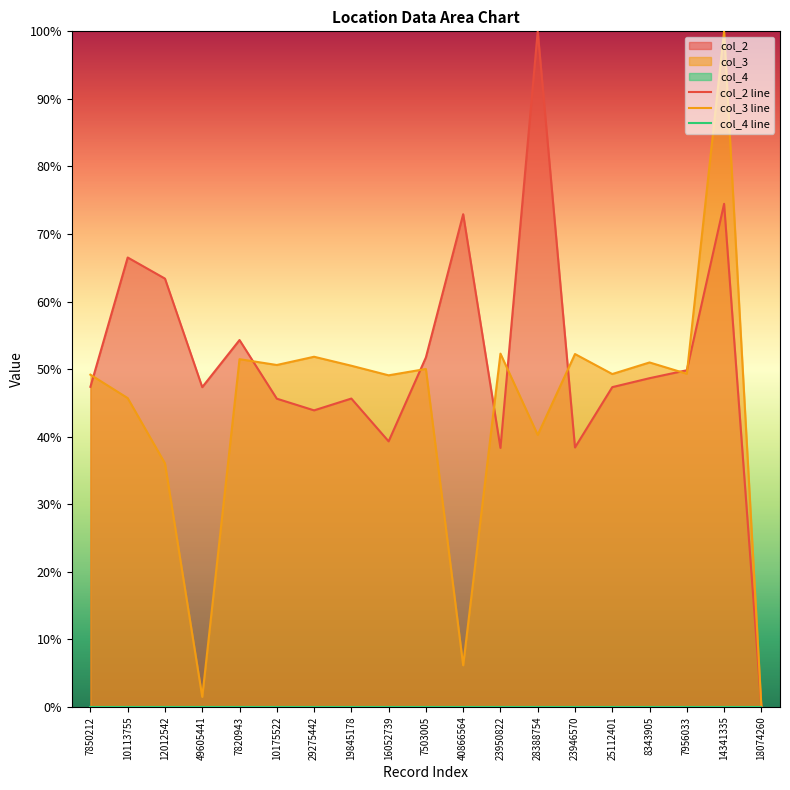

Which series has the widest spread of values?

col_2 line